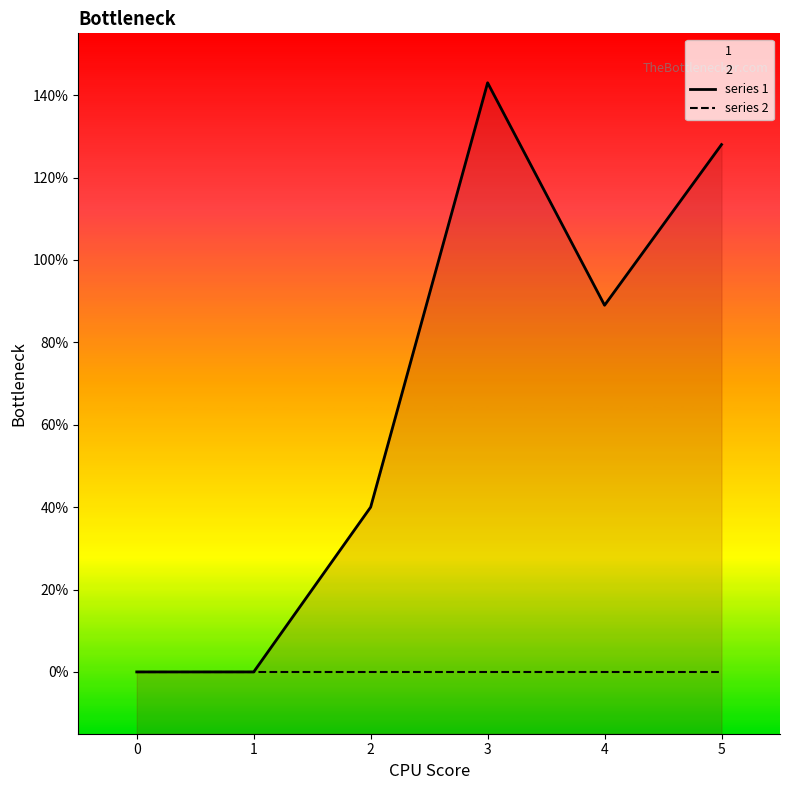

Which category has the highest value across all series?

3